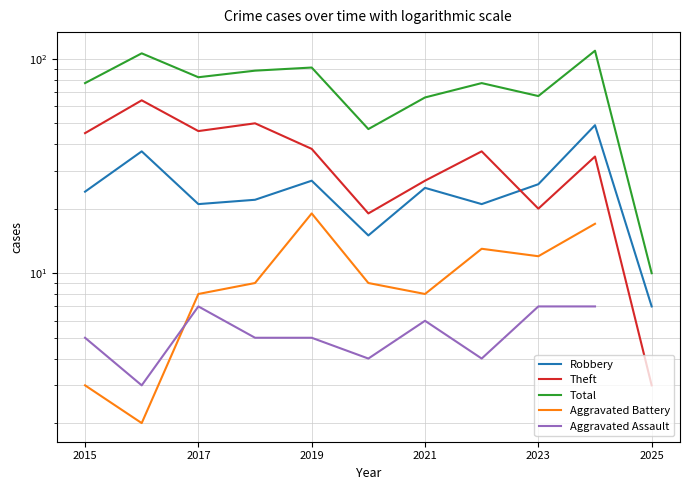

Where does the Theft series first go above 37?

2015